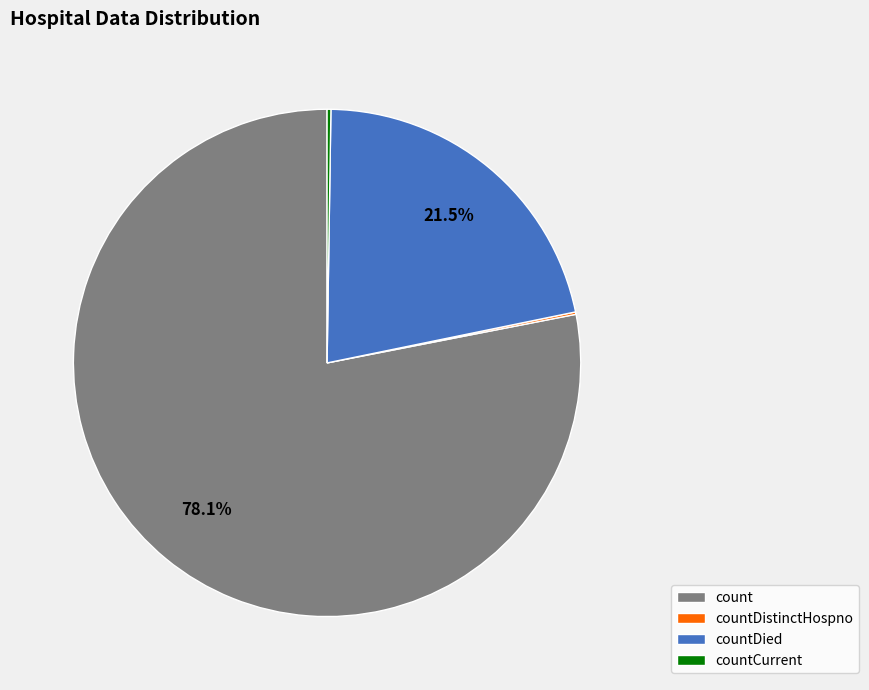

How much of the chart is everything except count?

21.9%